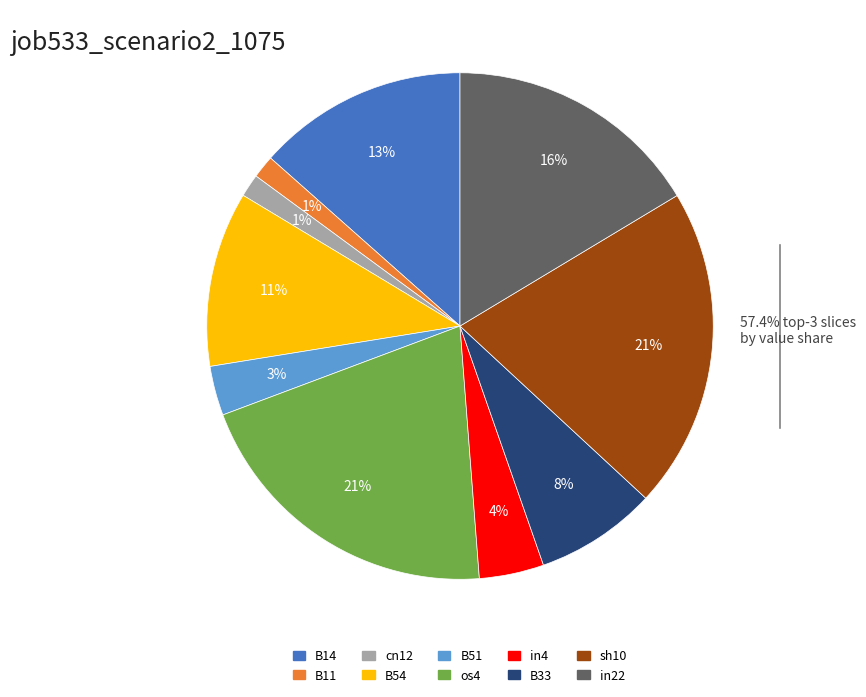

Is there any slice that represents more than half of the pie?

No